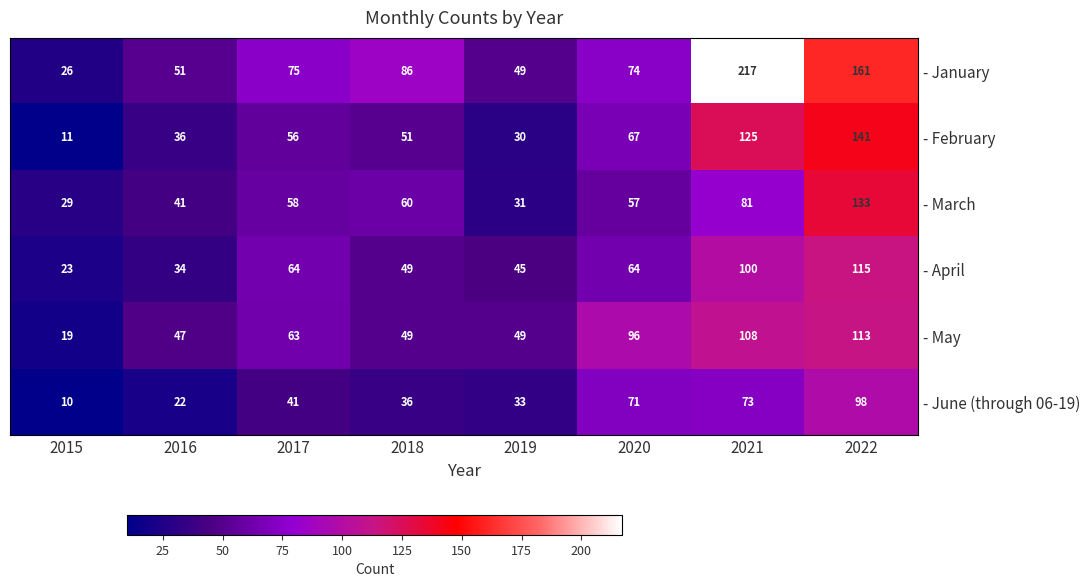

True or false: - April has a value of 28 at 2018.

False